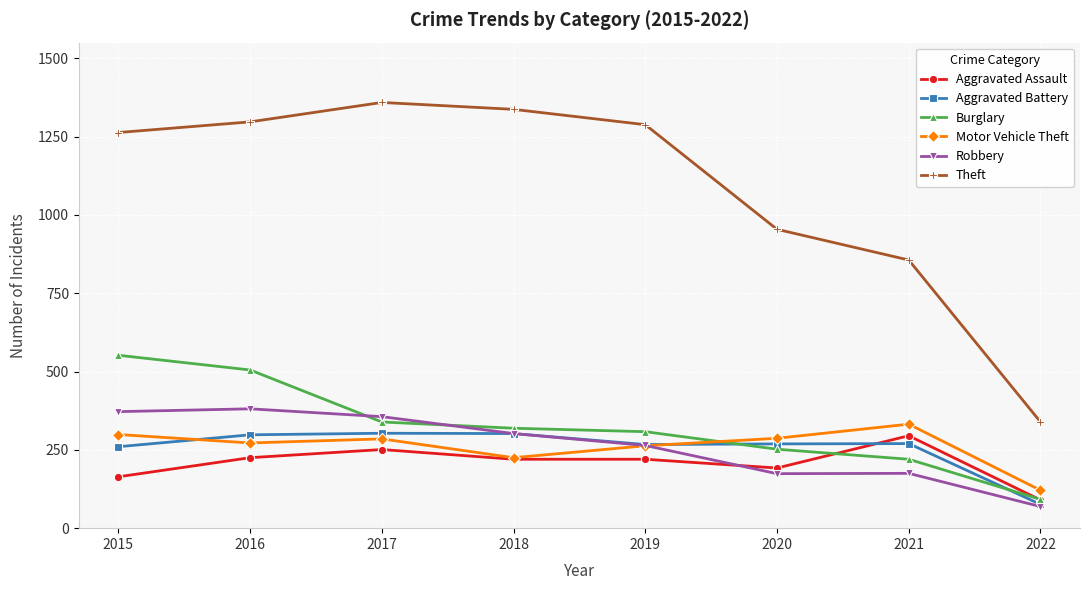

What is the difference between the maximum and second lowest values in the Burglary series?

332